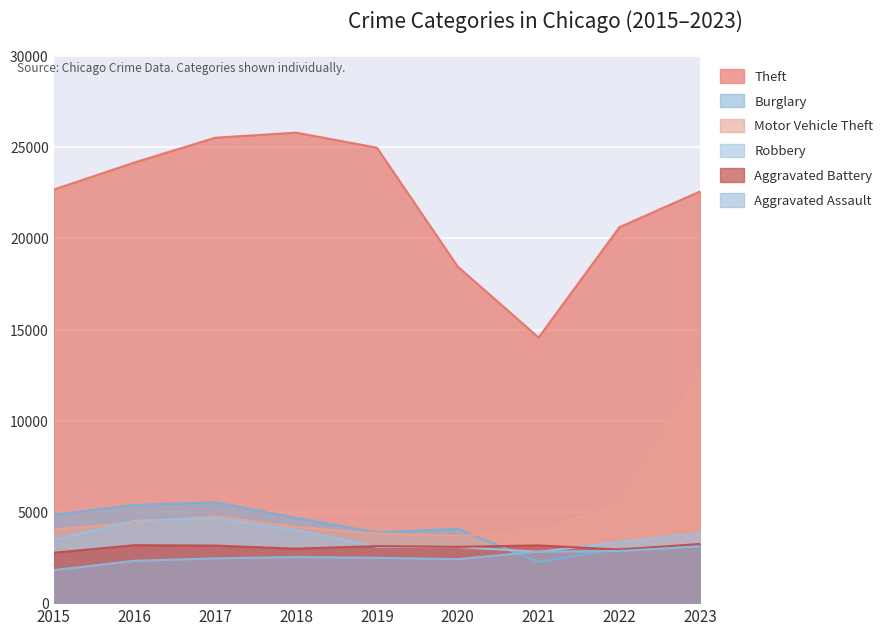

True or false: Burglary and Robbery cross at least once.

True